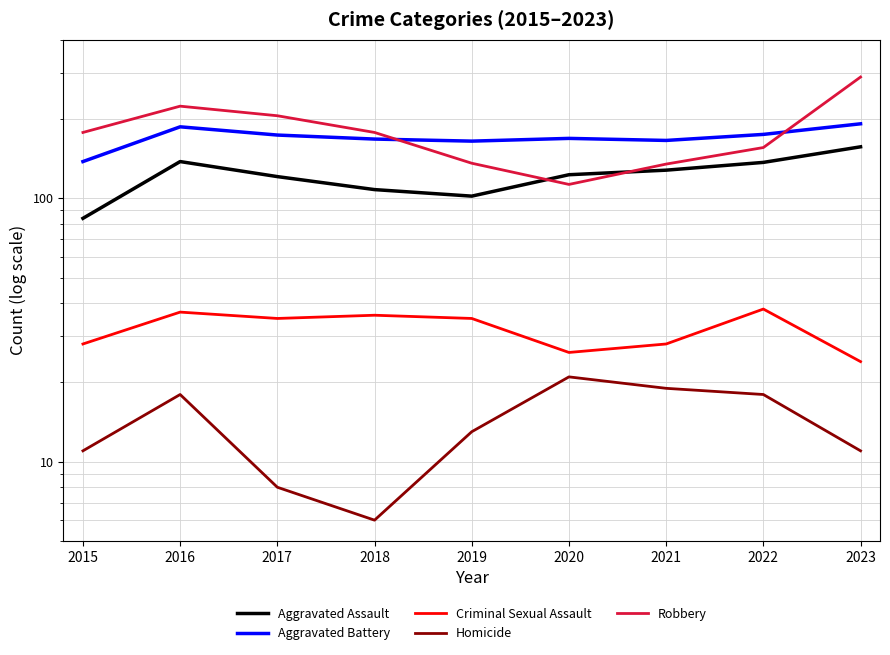

True or false: Homicide has a value of 6 at 2018.

True